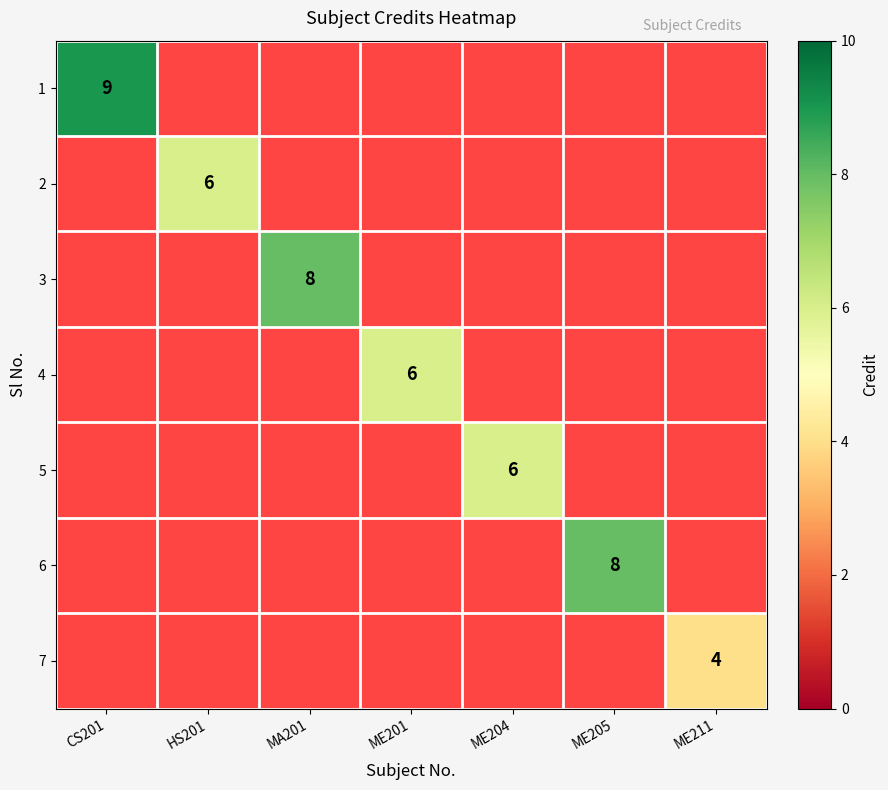

True or false: 7 has a value of 2 at ME211.

False